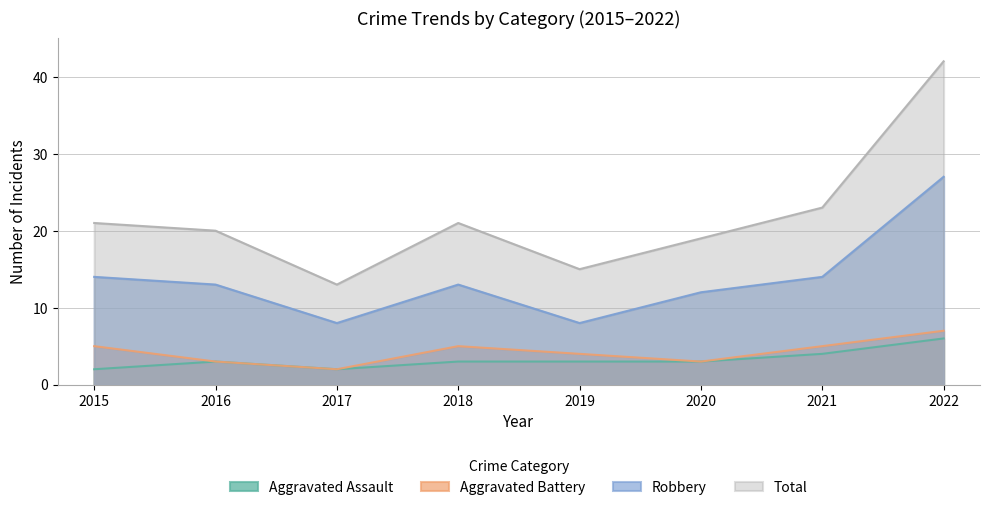

Reading left to right, transcribe all the data shown in this chart.

Aggravated Assault: 2	3	2	3	3	3	4	6
Aggravated Battery: 5	3	2	5	4	3	5	7
Robbery: 14	13	8	13	8	12	14	27
Total: 21	20	13	21	15	19	23	42